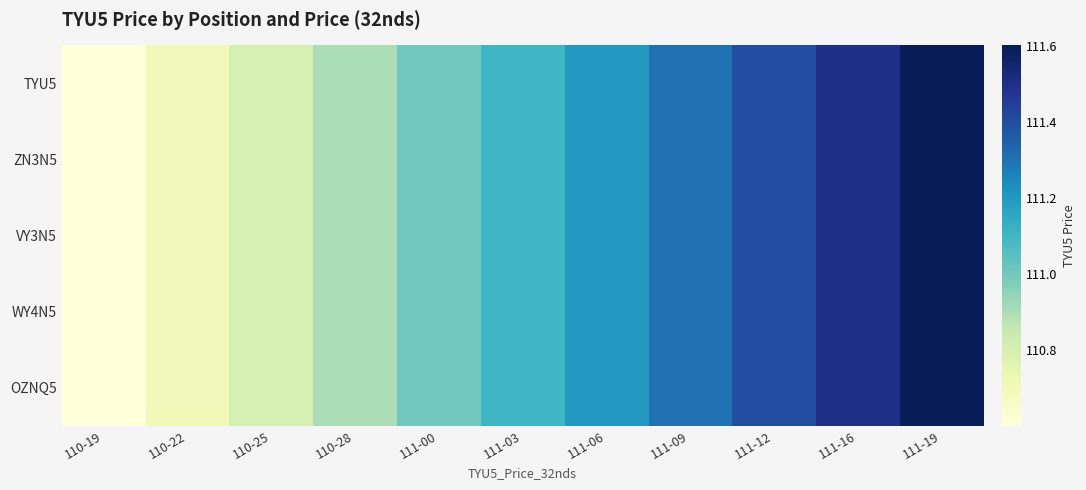

What is the total value across all series at 111-00?

555.0